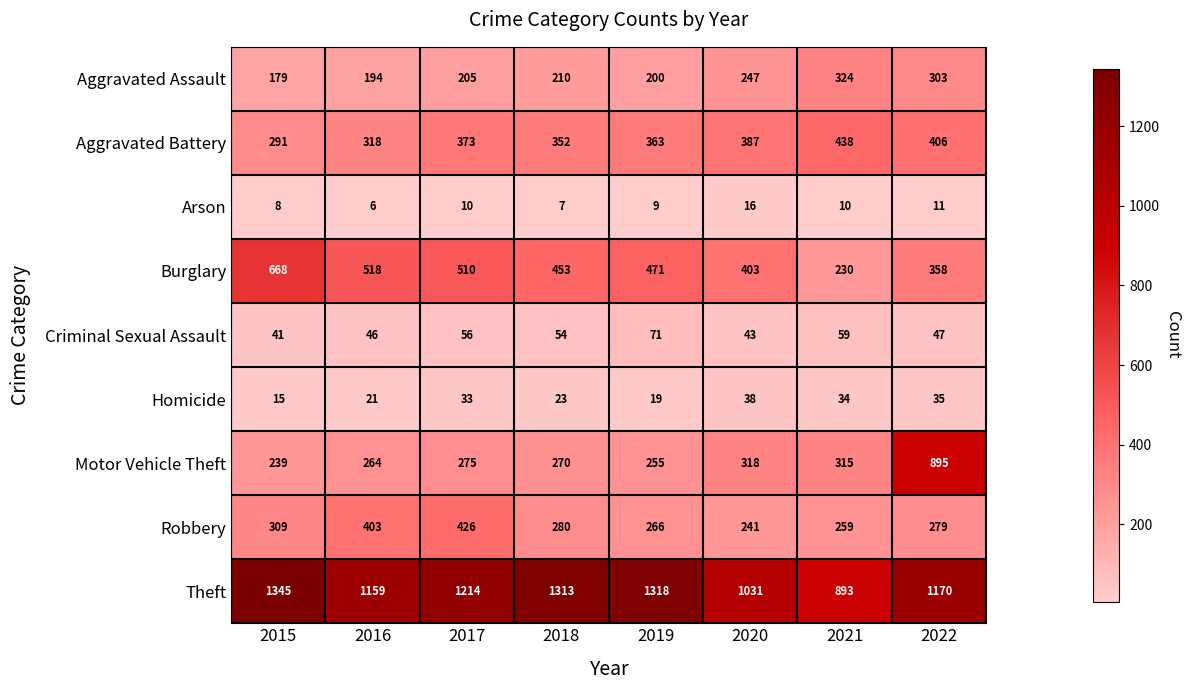

True or false: Aggravated Assault has a value of 298 at 2015.

False